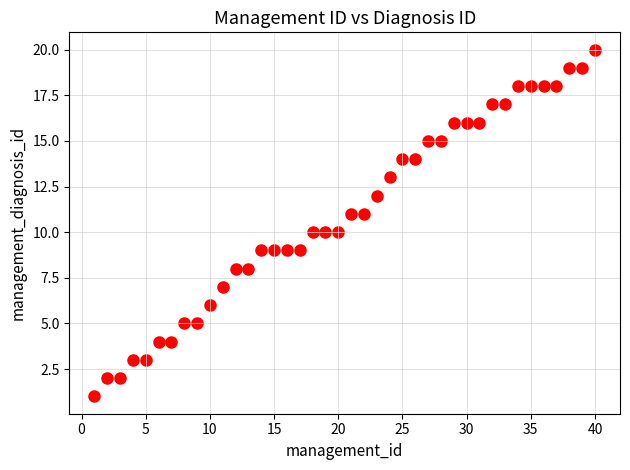

What is the range of Y values (max minus min)?

19